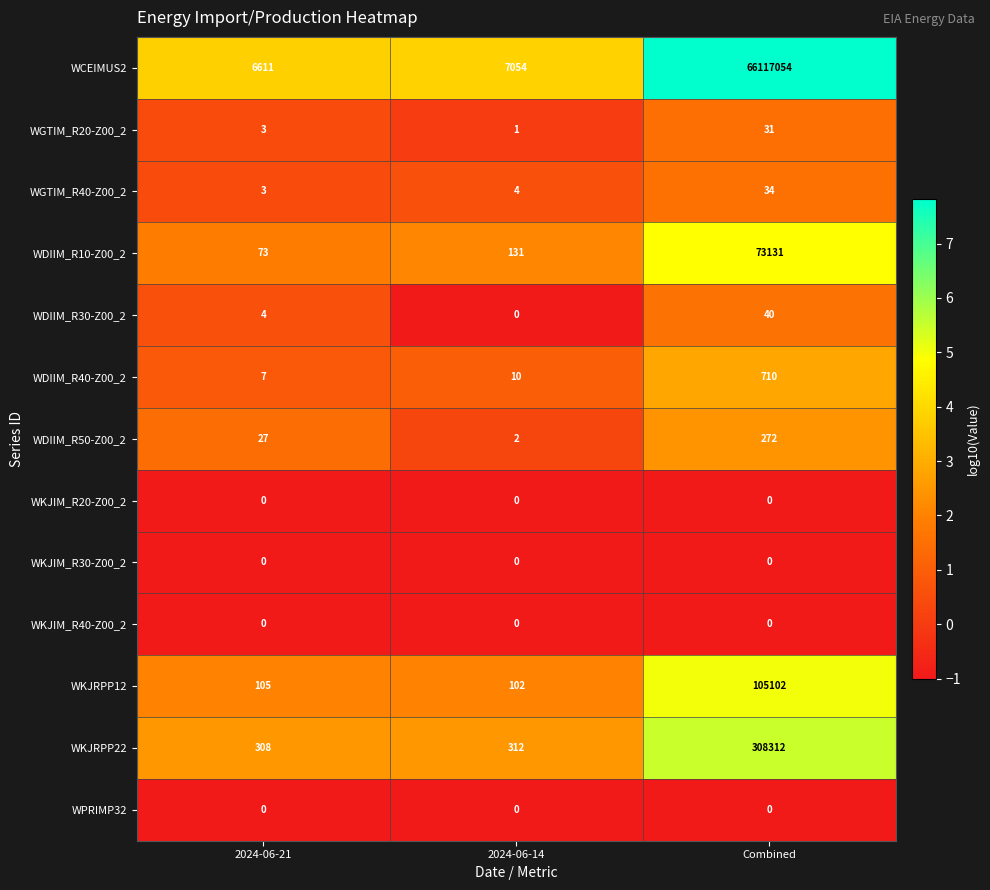

Which category has the highest value across all series?

Combined